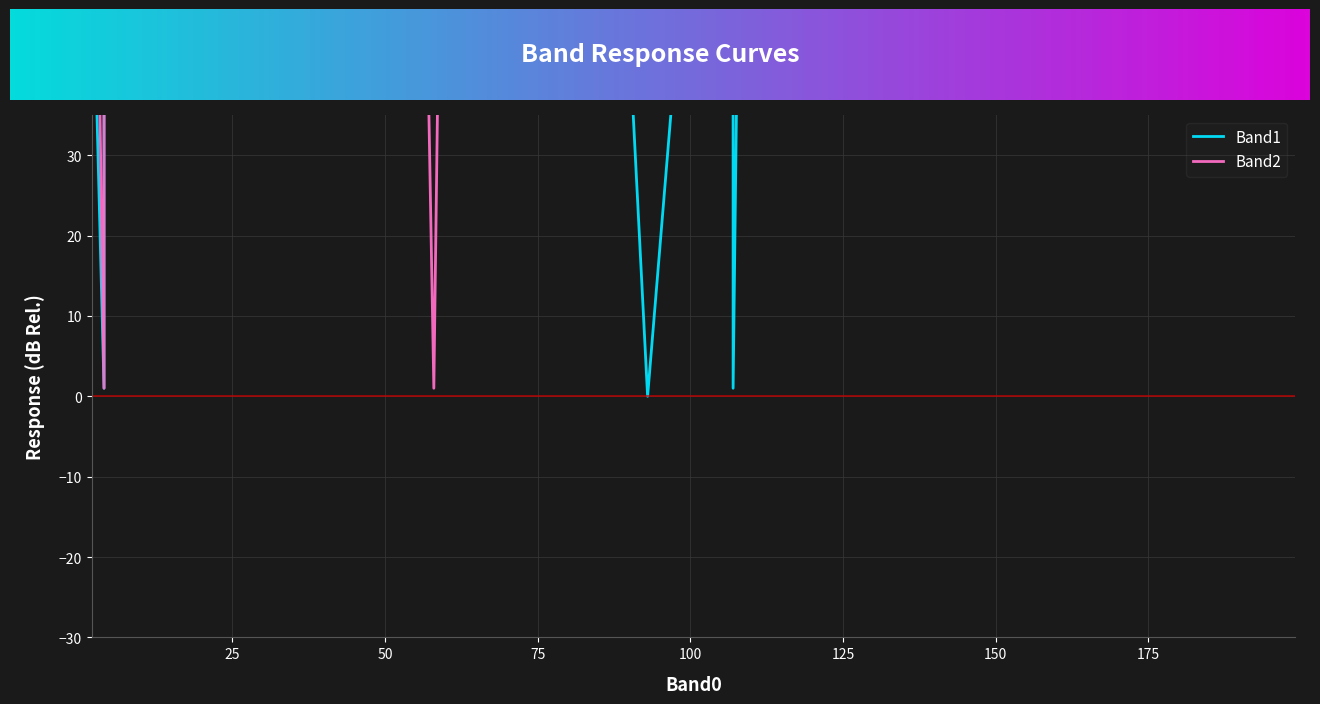

At which category does Band2 reach its first local peak?

2